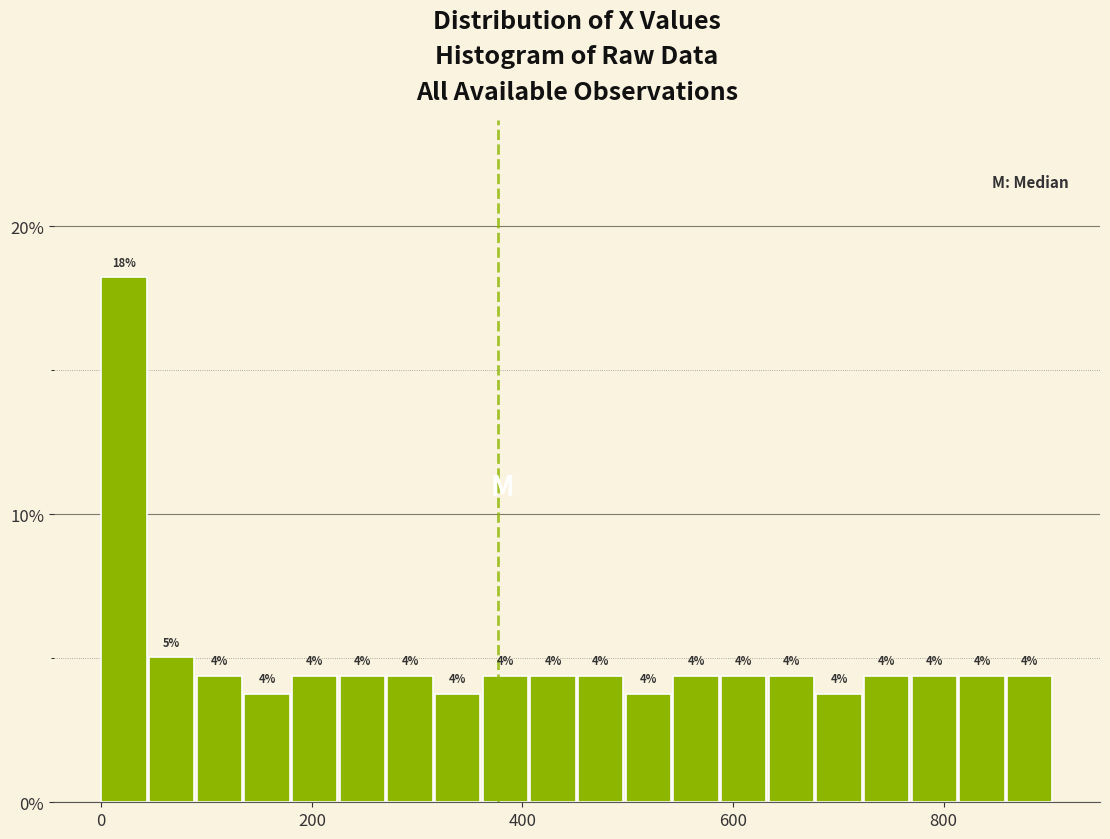

Around what value on the x-axis is the tallest bar? Give the approximate position of its centre, as read against the axis.

20